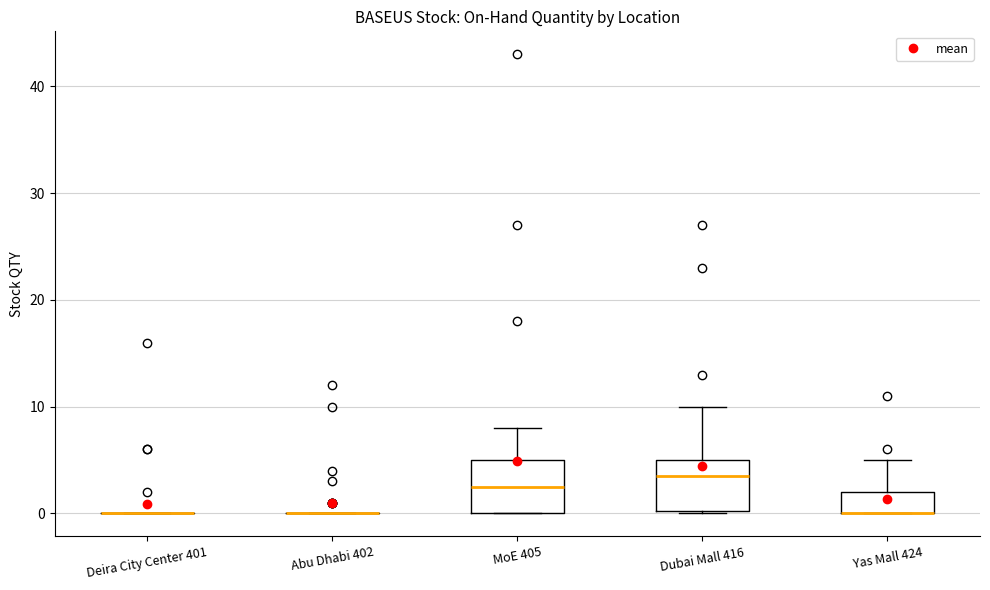

Reading left to right, transcribe this box plot: for each box, give where its median line is, the range the box spans, and where its two whiskers end, as read against the y-axis. The values are not printed on the chart, so give them approximately, as read against the axis.

Deira City Center 401: box collapsed to a line at 0, whiskers 0 to 0
Abu Dhabi 402: box collapsed to a line at 0, whiskers 0 to 0
MoE 405: median 3, box 0 to 5, whiskers 0 to 8
Dubai Mall 416: median 4, box 0 to 5, whiskers 0 to 10
Yas Mall 424: median 0 (drawn on the box's lower edge), box 0 to 2, whiskers 0 to 5